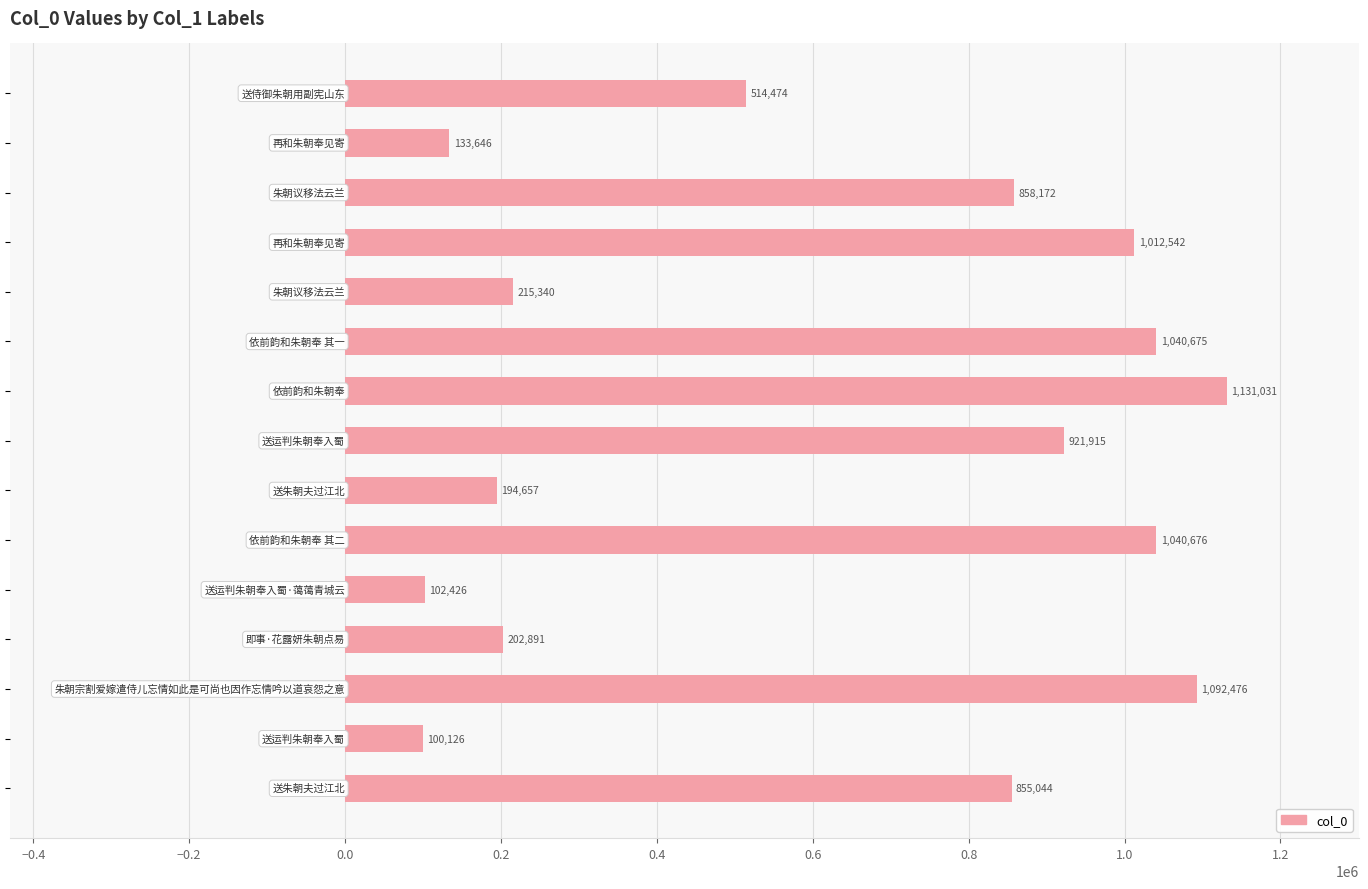

What is the greatest value displayed?

1131031